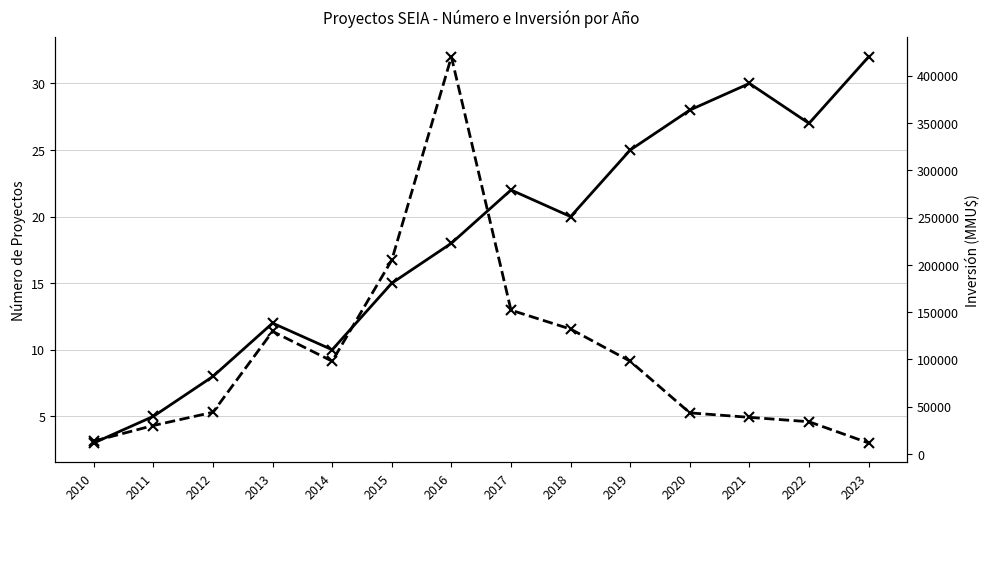

True or false: Número de Proyectos has a value of 46 at 2020.

False